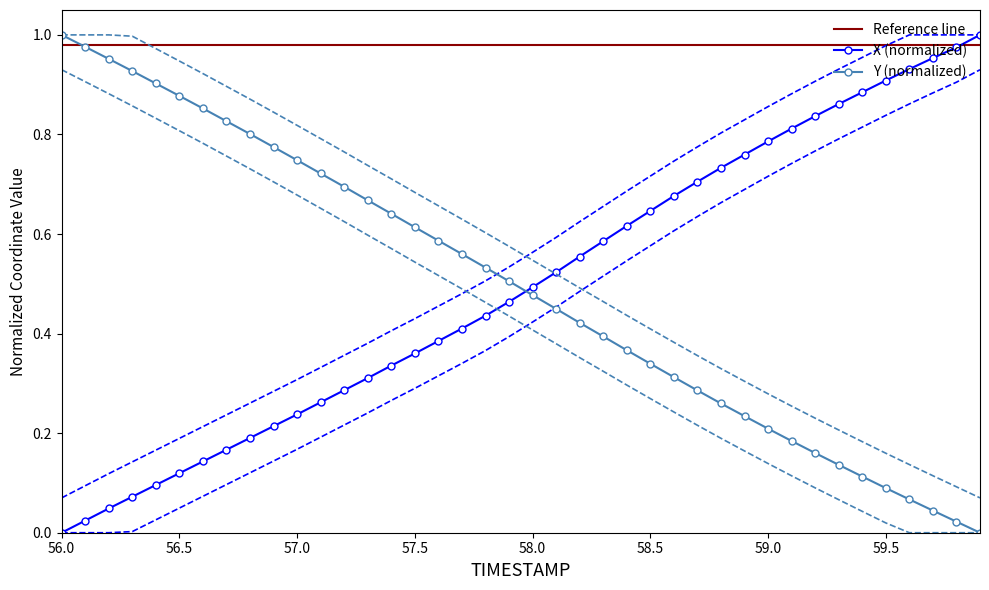

What is the sum of all X values?

19.8